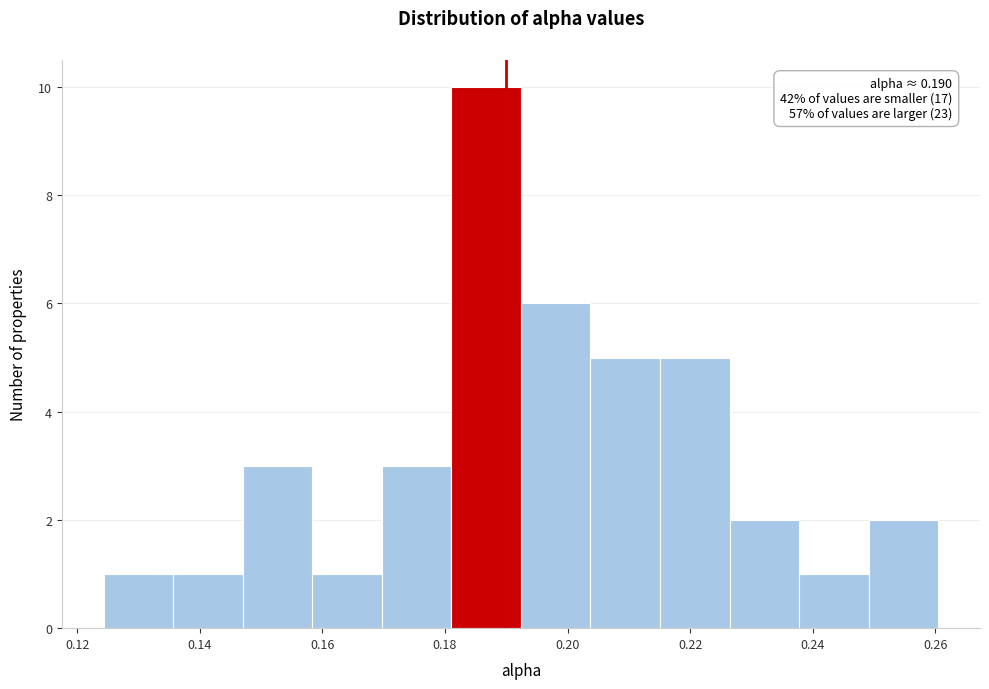

Over which range of the x-axis is the bar tallest?

0.182 to 0.192